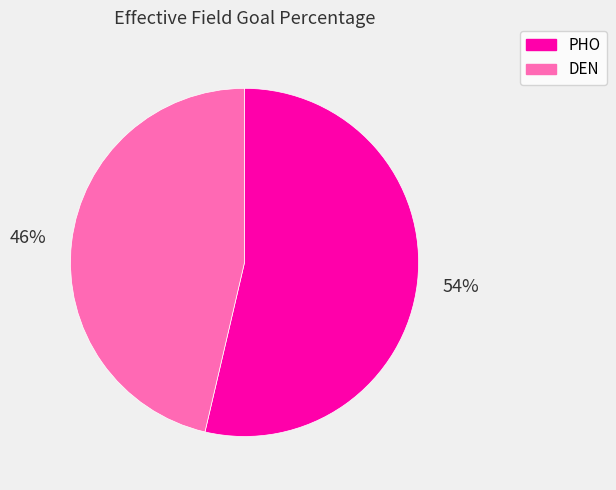

Rank the categories by value from highest to lowest.

PHO, DEN